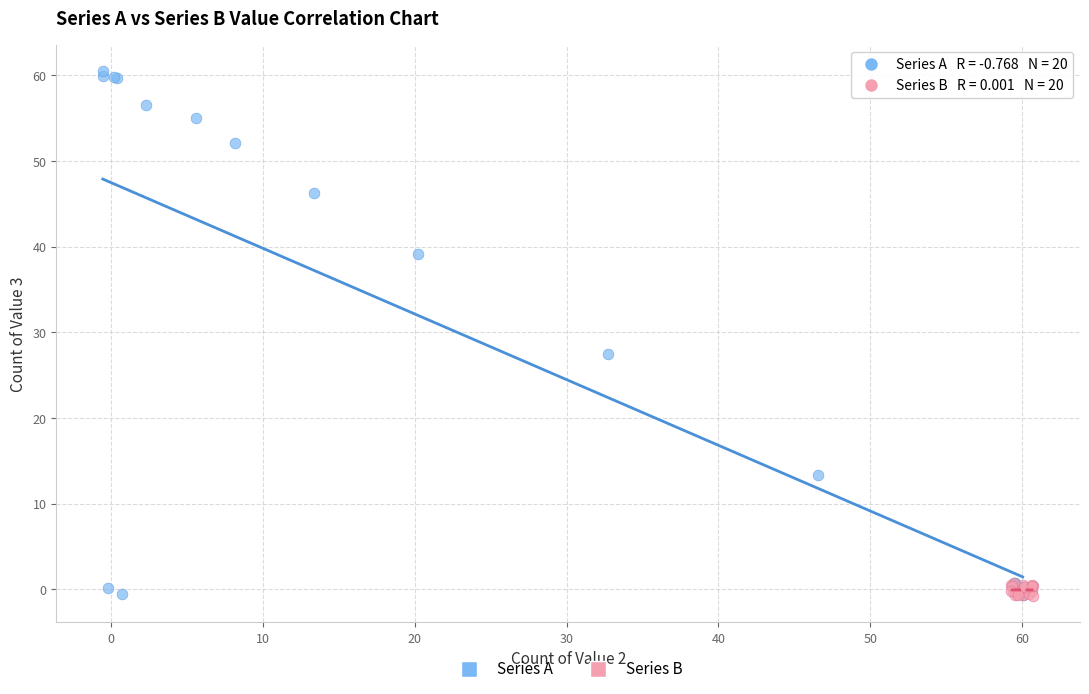

Which series has the largest Y range (max minus min)?

Series A